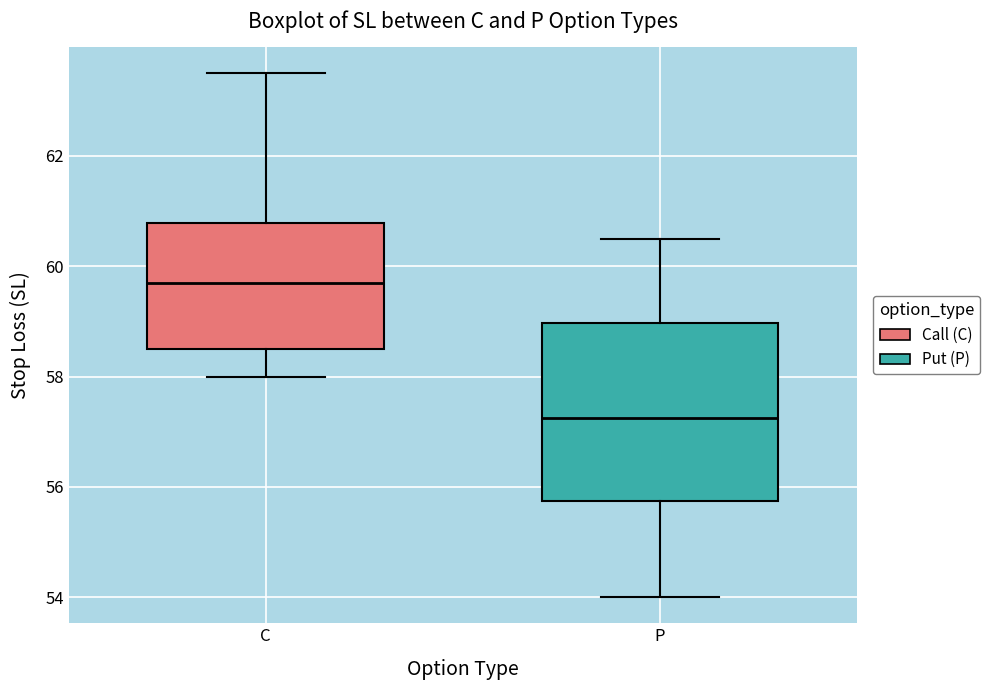

Which box's median line is the highest?

C